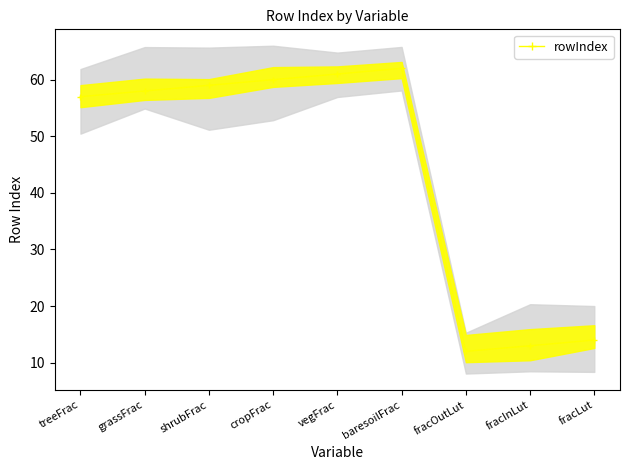

What is the difference between the values at treeFrac and grassFrac?

1